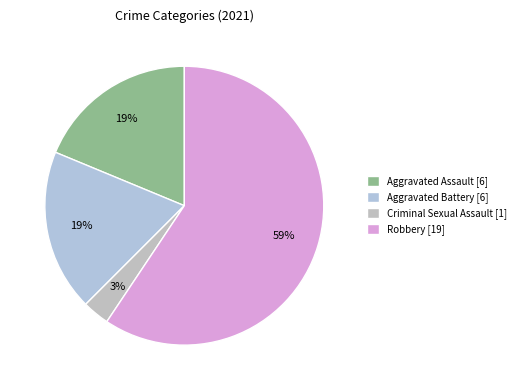

True or false: Robbery accounts for 45% of the total.

False